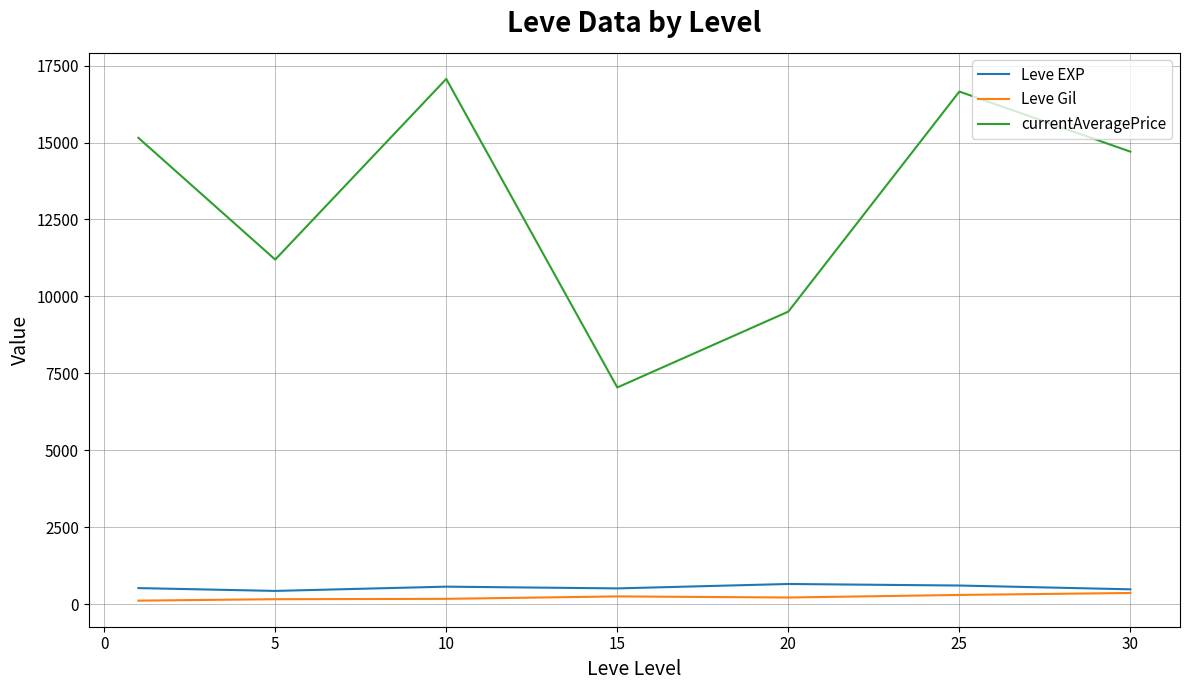

What is the maximum value for currentAveragePrice?

17067.0